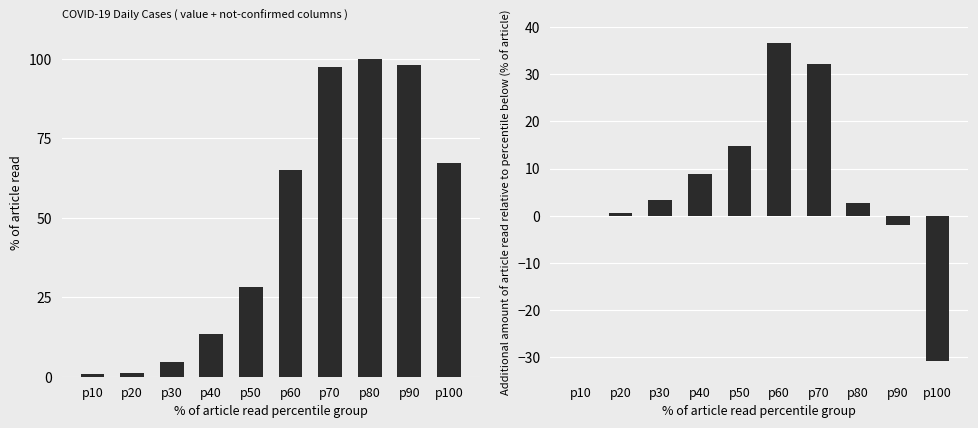

The not-confirmed series shows 0.0 at p10. True or false?

True